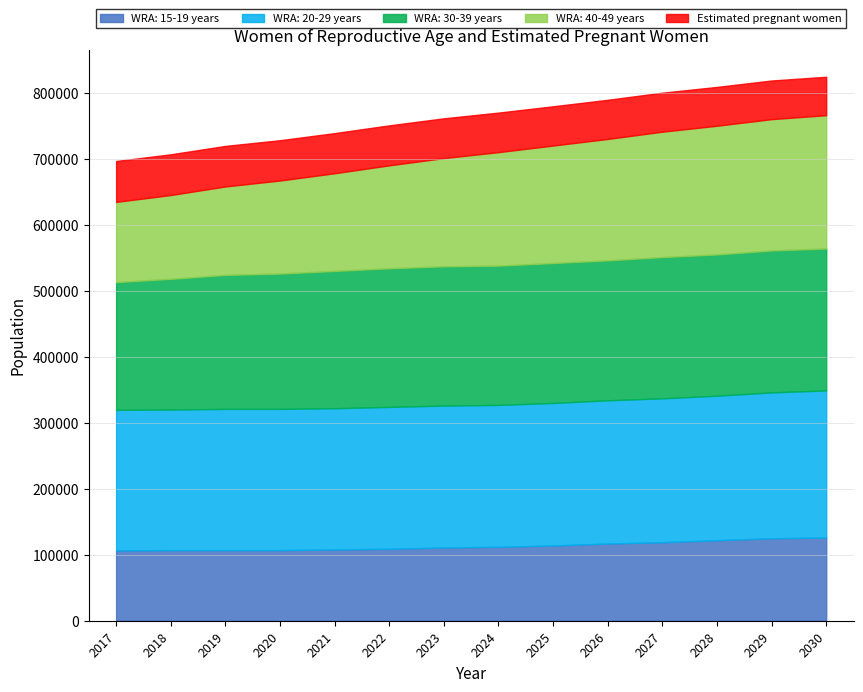

What is the difference between the maximum and minimum values in the WRA: 15-19 years series?

19368